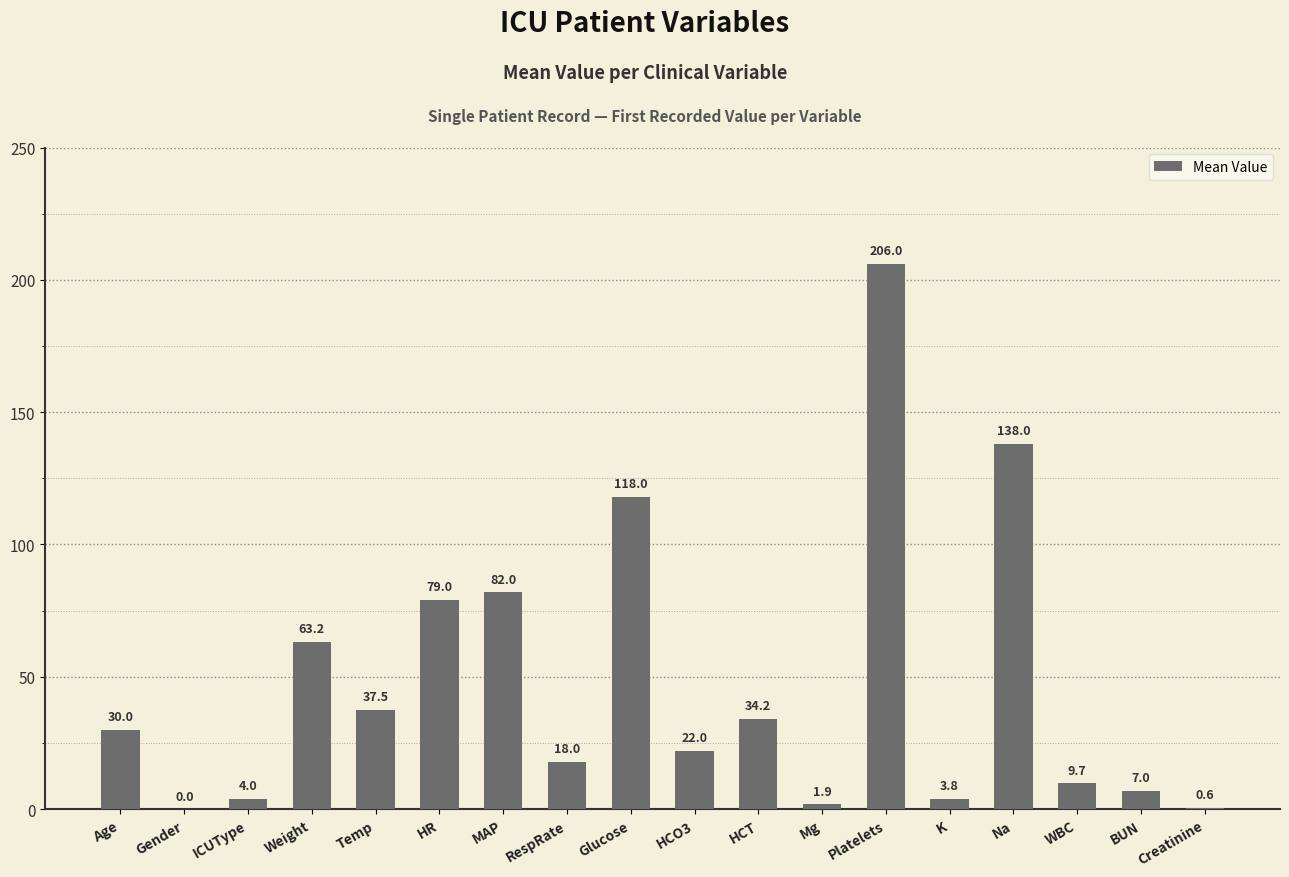

What is the sum of the values at Na and ICUType?

142.0